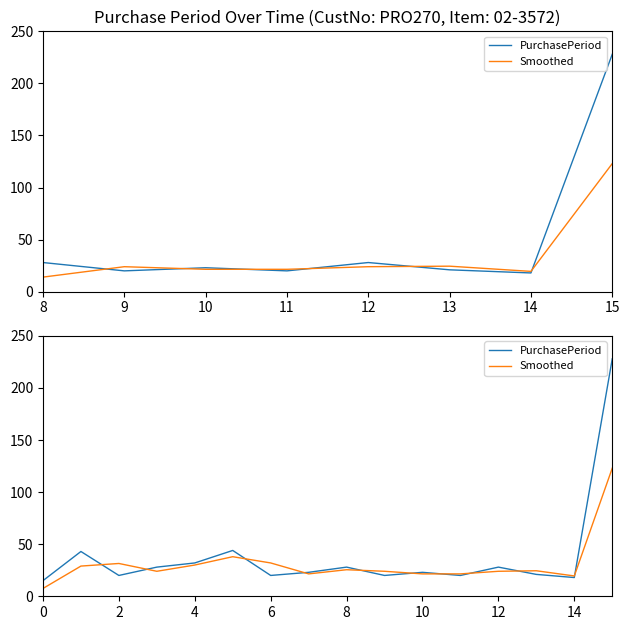

Reading left to right, transcribe all the data shown in this chart.

PurchasePeriod: 15.0	43.0	20.0	28.0	32.0	44.0	20.0	23.0	28.0	20.0	23.0	20.0	28.0	21.0	18.0	228.0
Smoothed: 7.5	29.0	31.5	24.0	30.0	38.0	32.0	21.5	25.5	24.0	21.5	21.5	24.0	24.5	19.5	123.0